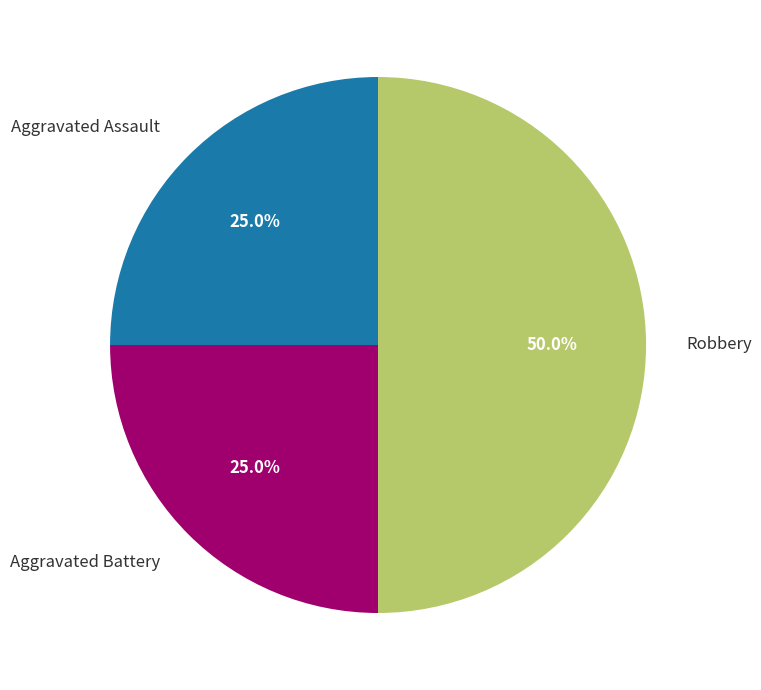

How many slices are in this pie chart?

3